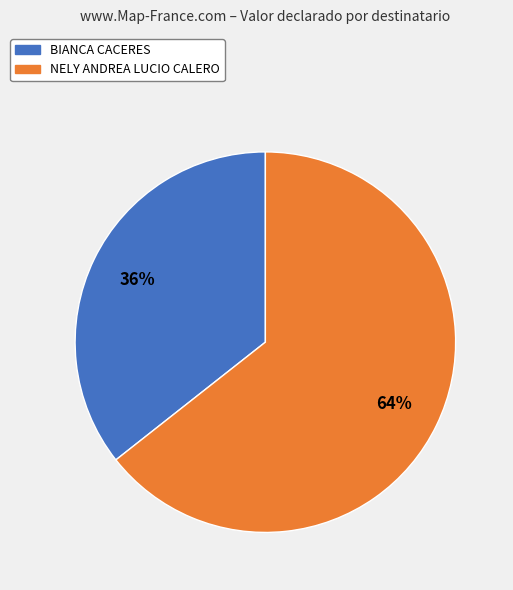

Combined, do BIANCA CACERES and NELY ANDREA LUCIO CALERO account for over 50%?

Yes